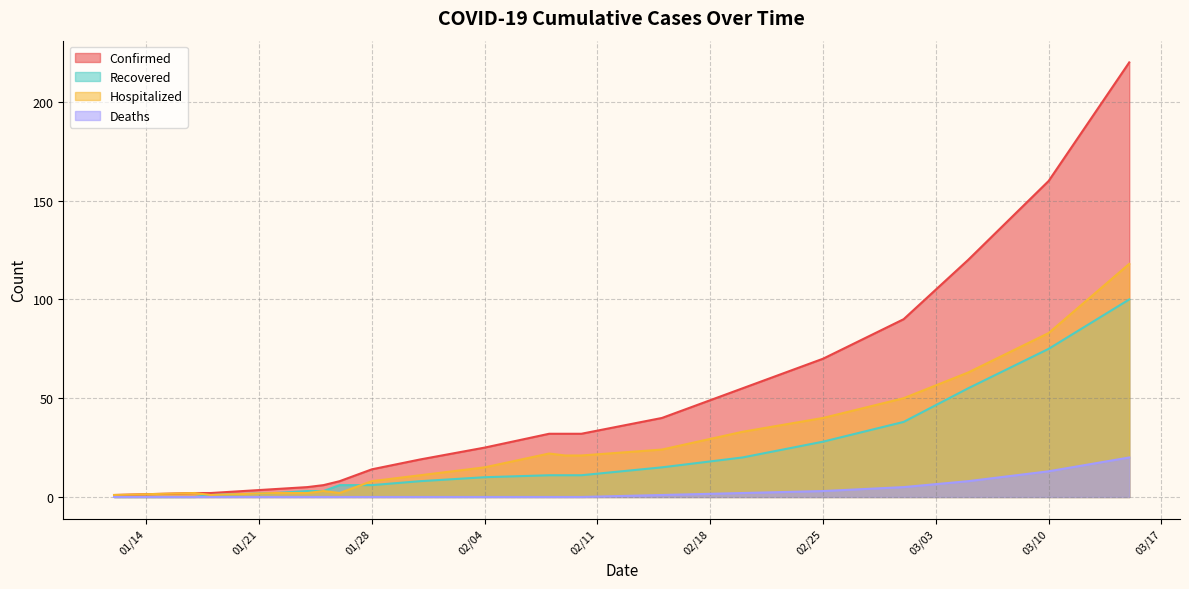

List the series in order of their peak value, highest first.

Confirmed, Hospitalized, Recovered, Deaths